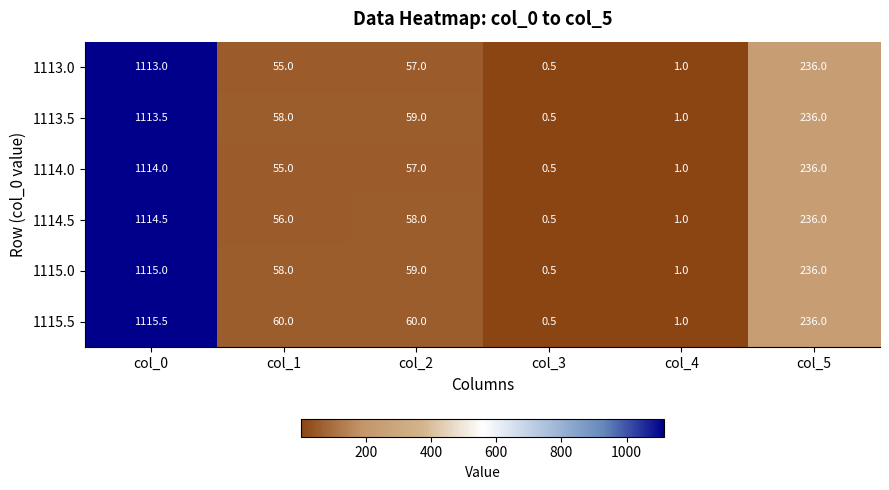

Which series changed the most between col_2 and col_4?

1115.5